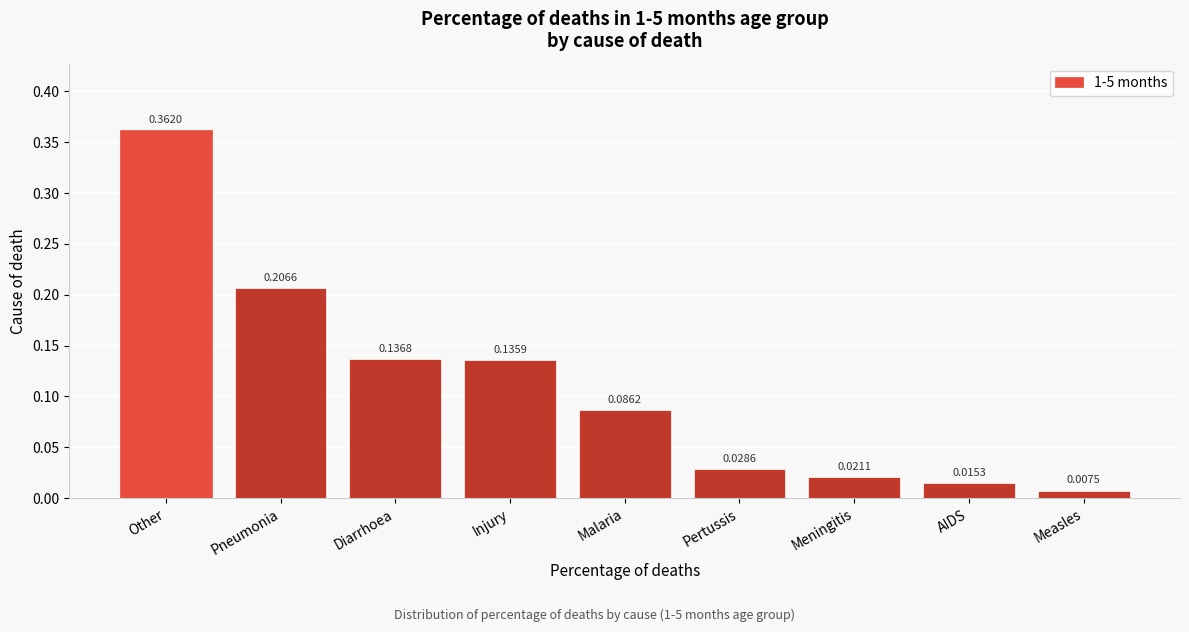

What is the sum of all values?

1.0